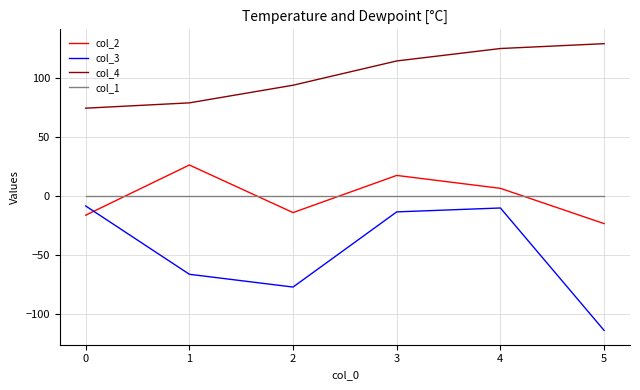

List the labels in order of col_4 value, largest first.

5, 4, 3, 2, 1, 0